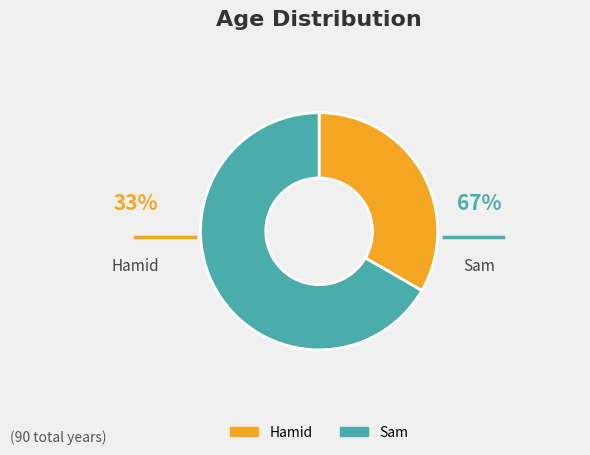

What is the ratio of the value at Hamid to the value at Sam?

0.5